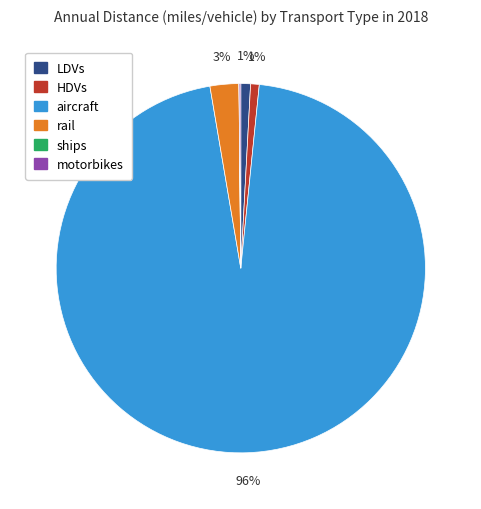

To the nearest percent, what portion does HDVs represent?

1%